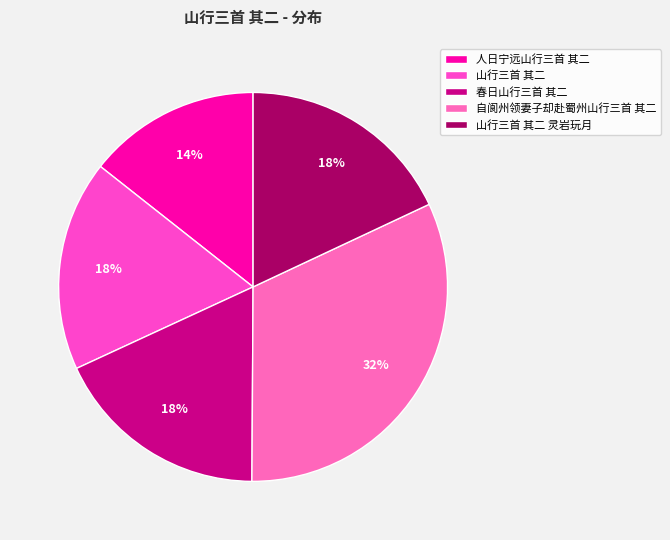

How many segments does this pie chart have?

5